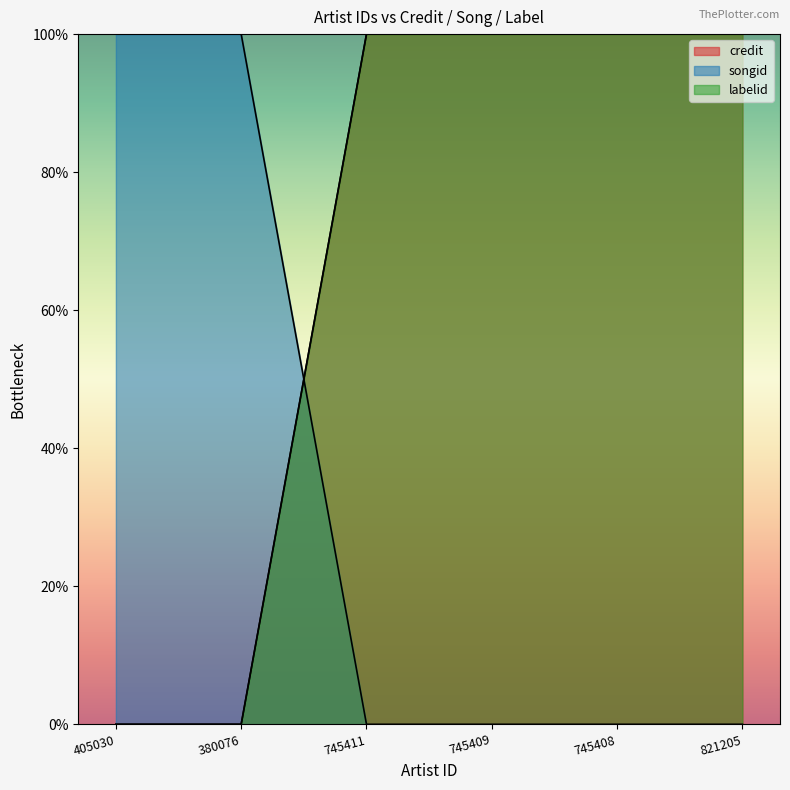

What is the value of the songid point at the 6th from the left?

100